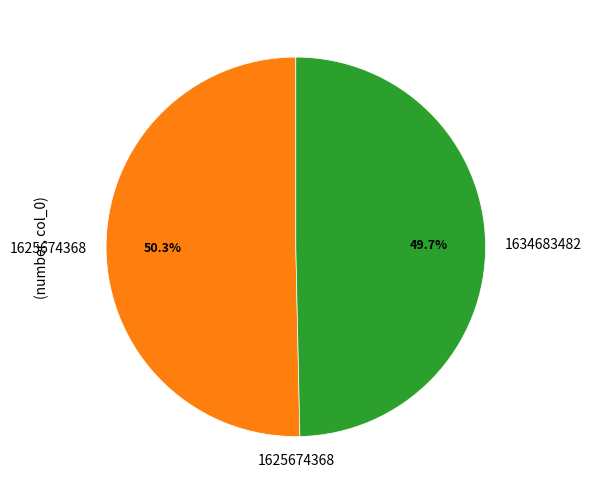

True or false: 1625674368 accounts for 50% of the total.

True